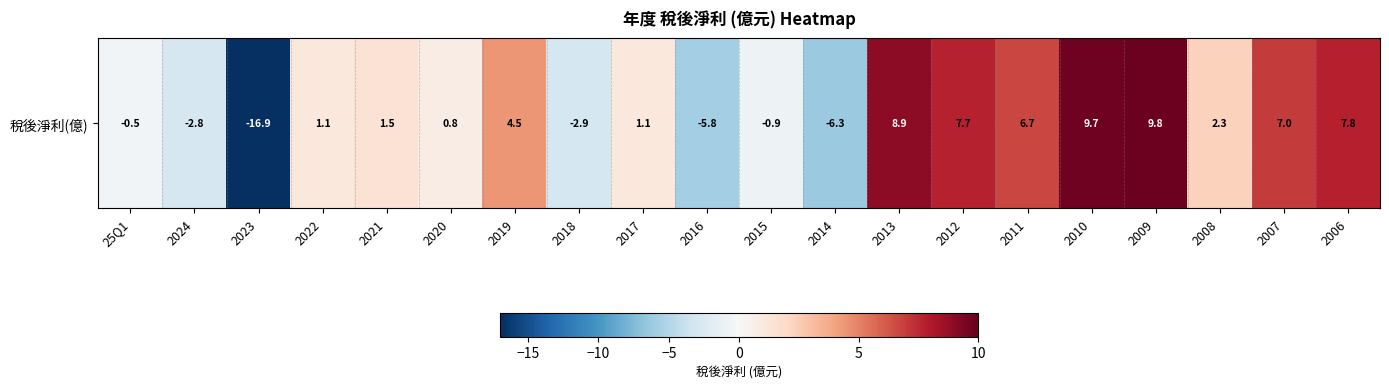

Count the number of categories in the chart.

20